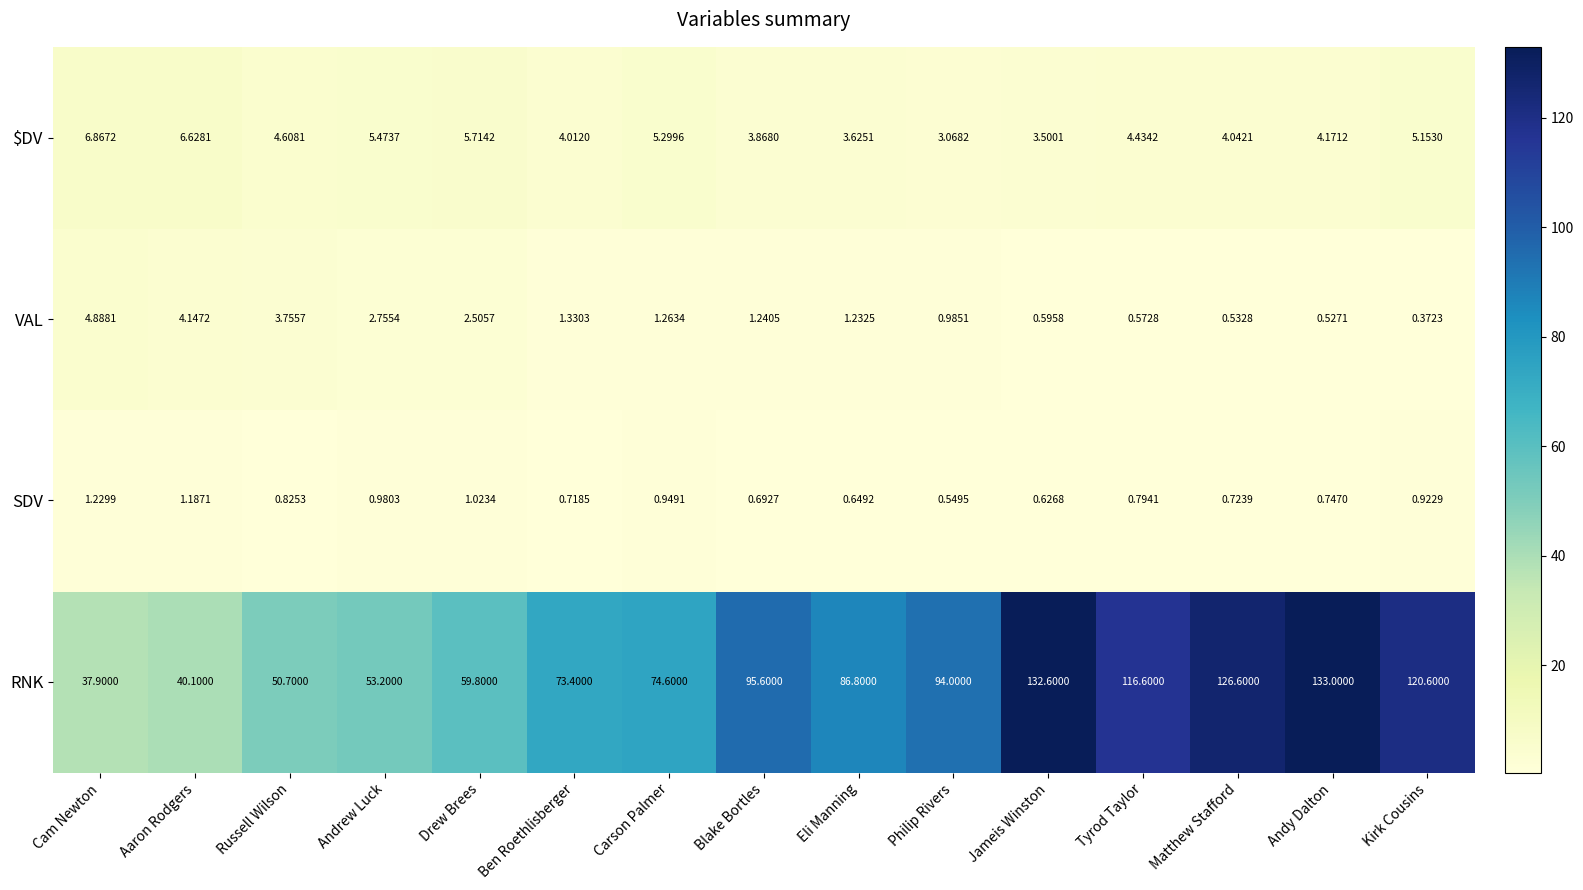

Which series has the widest spread of values?

RNK